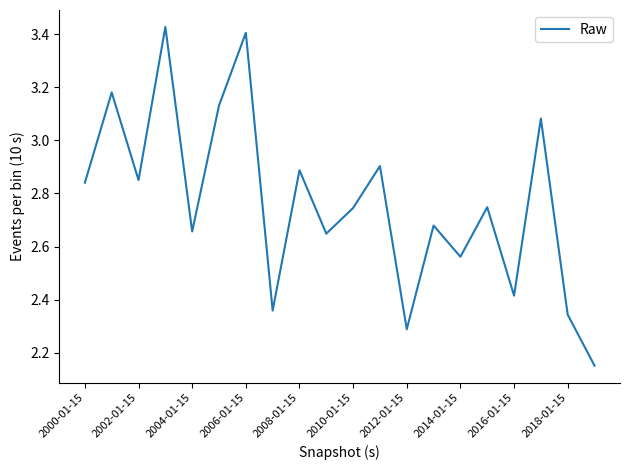

How many lines are shown in the chart?

1